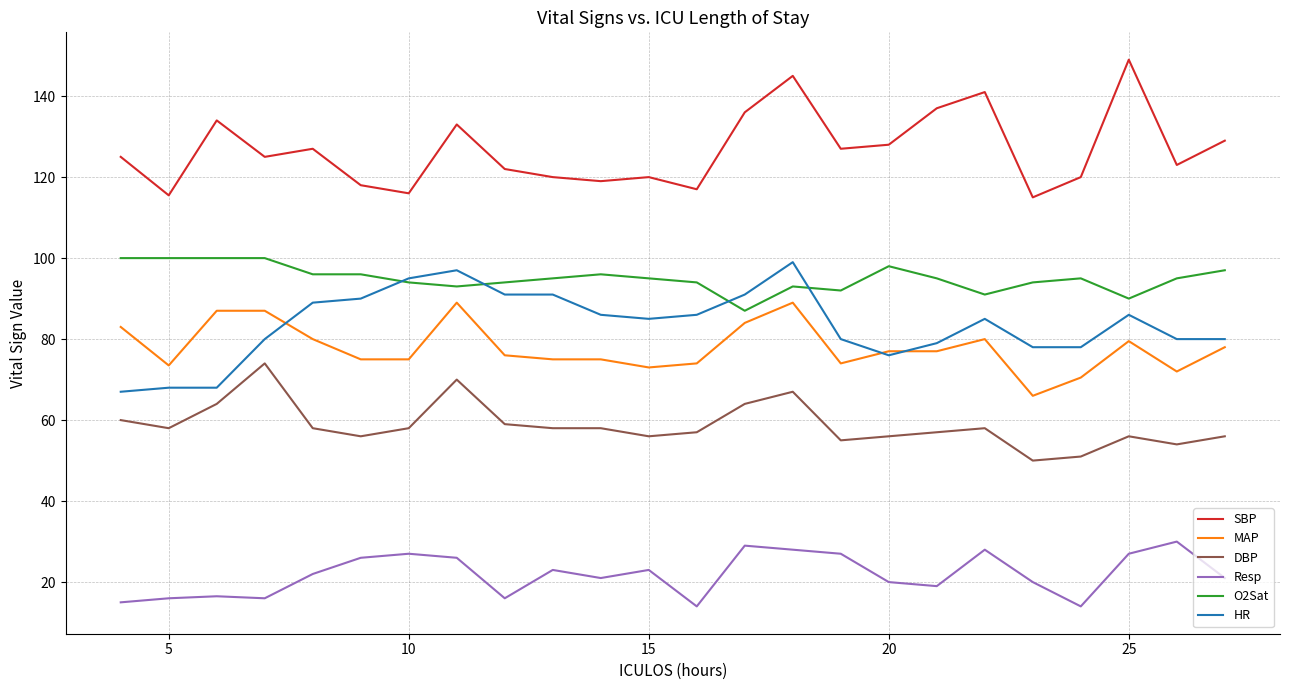

What is the maximum value for DBP?

74.0